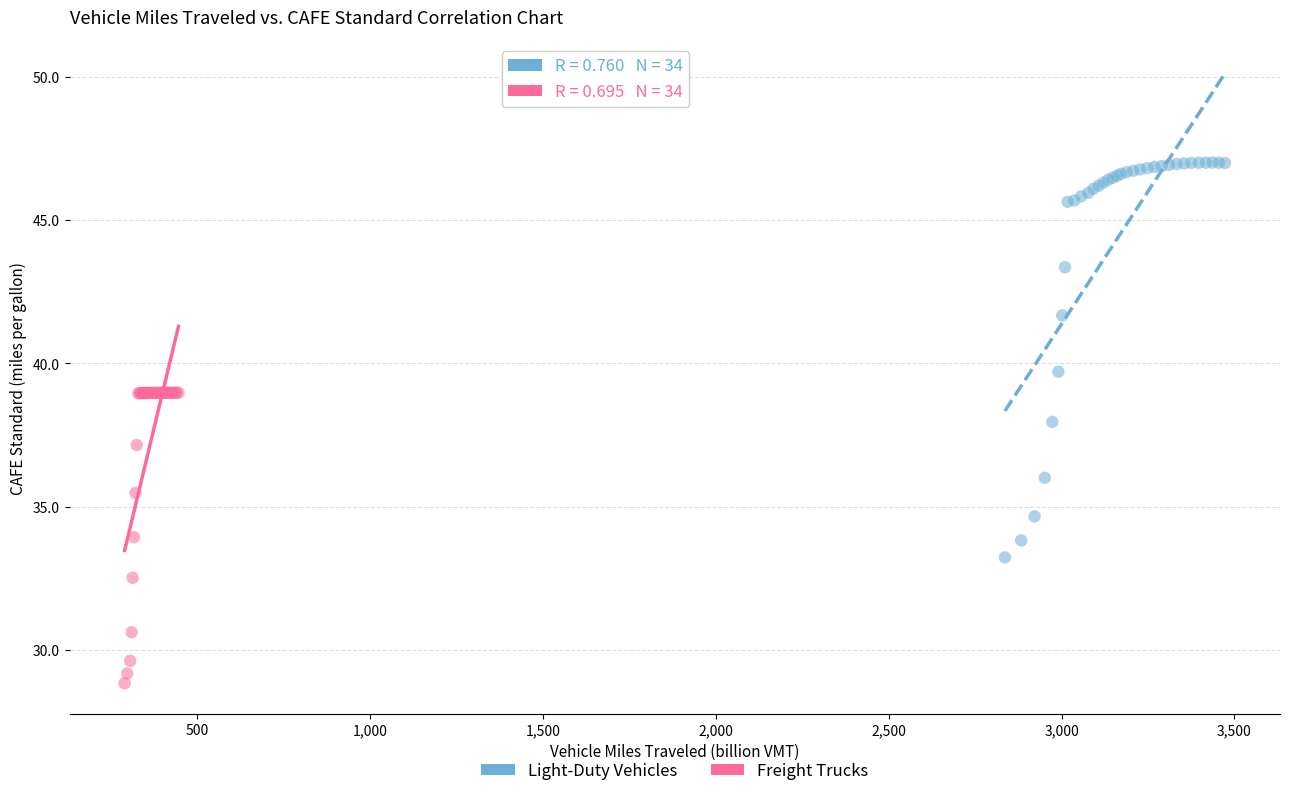

What are all the series names shown in the legend?

Light-Duty Vehicles, Freight Trucks